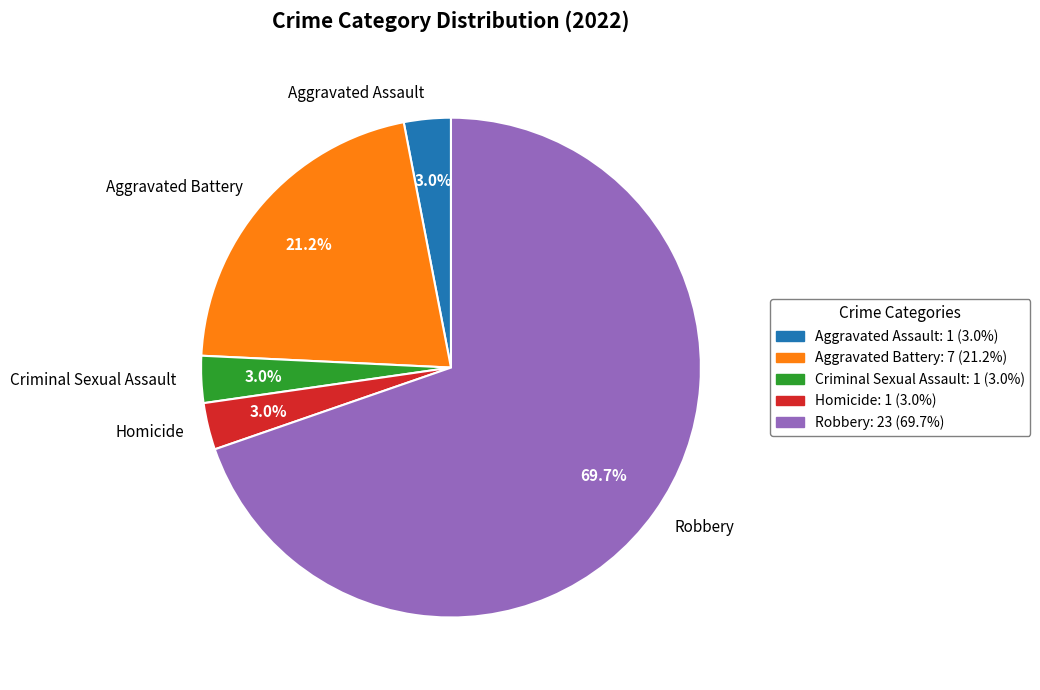

What percentage is NOT represented by Homicide?

97.0%